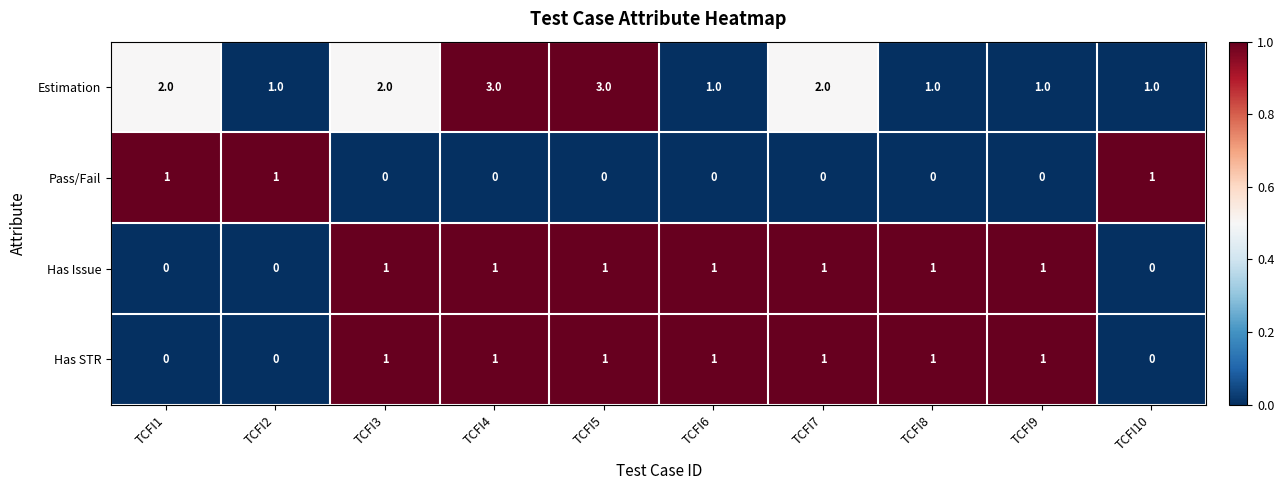

Which series has the largest total across all categories?

Estimation